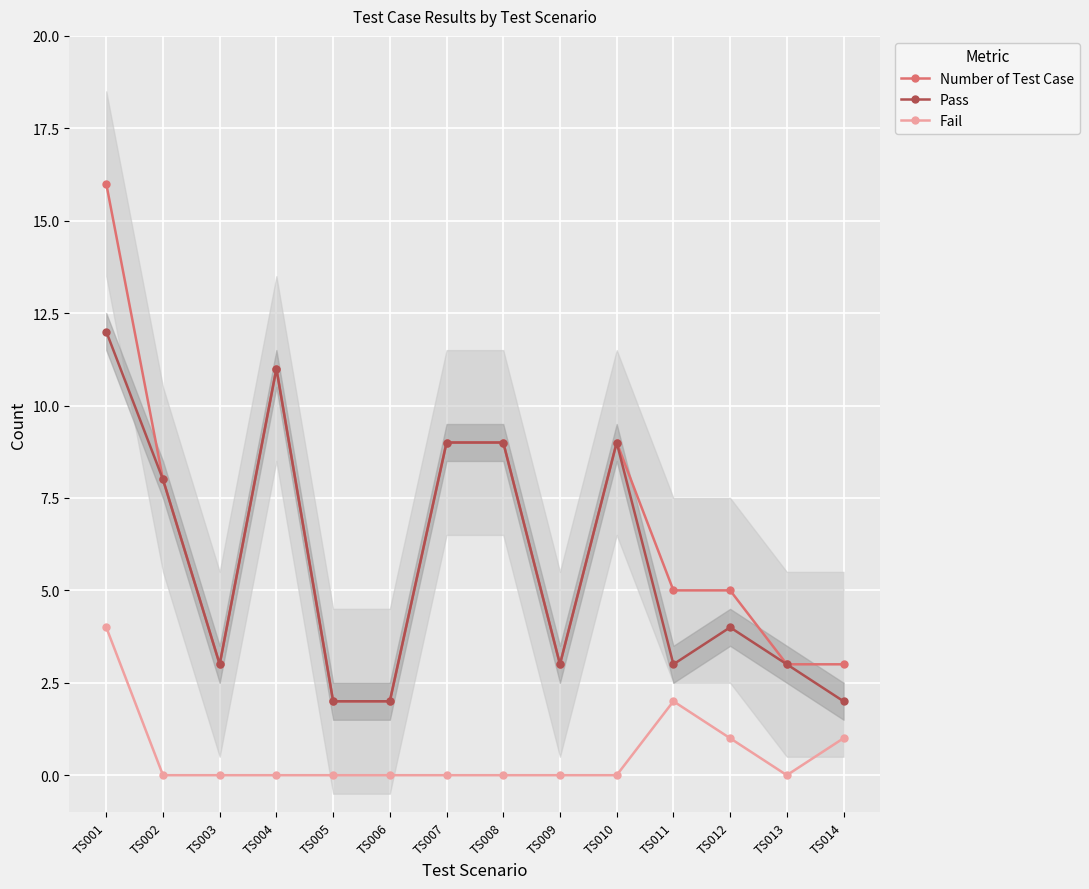

Between TS005 and TS011, which series saw the biggest shift?

Number of Test Case